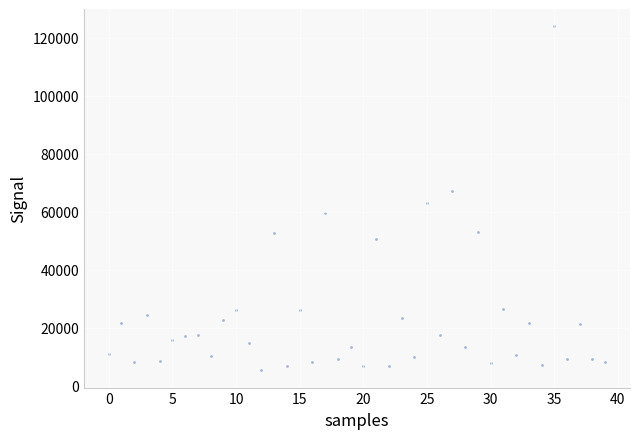

What is the range of Y values (max minus min)?

118607